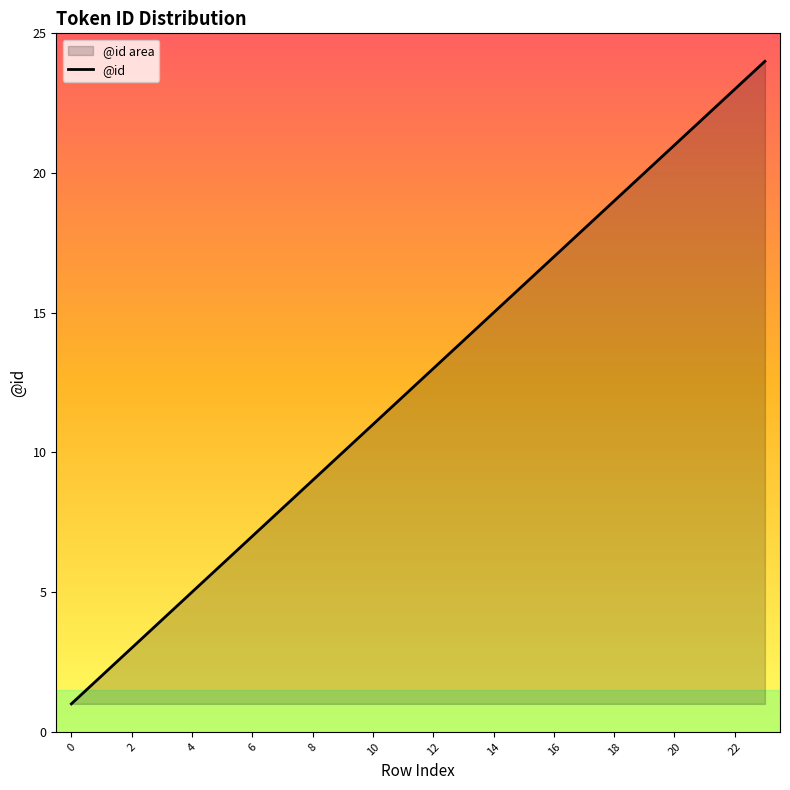

Is it true that the value at 6 is 12?

False